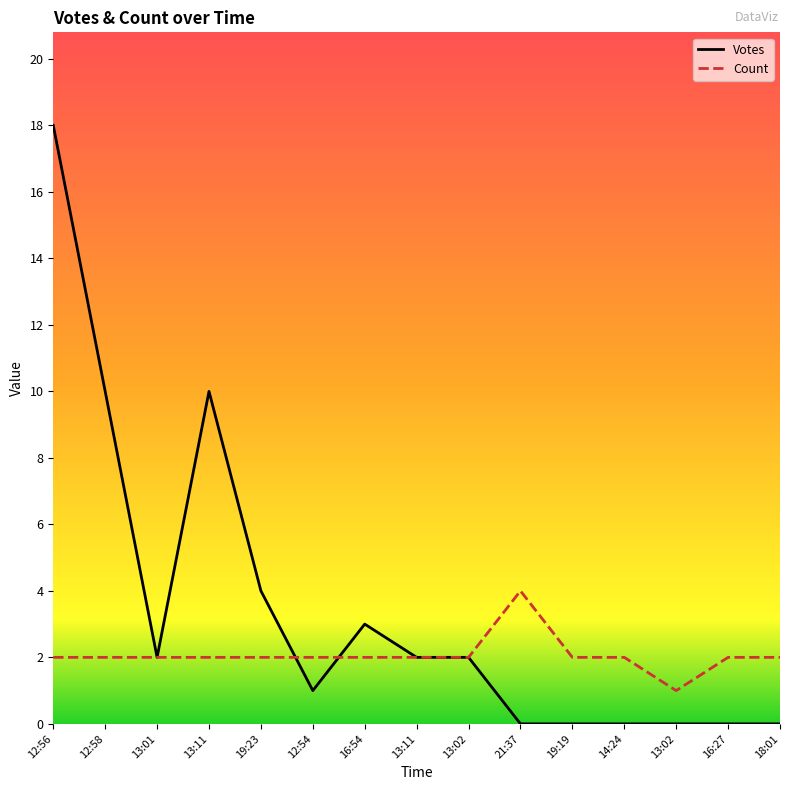

What are all the series names shown in the legend?

Votes, Count